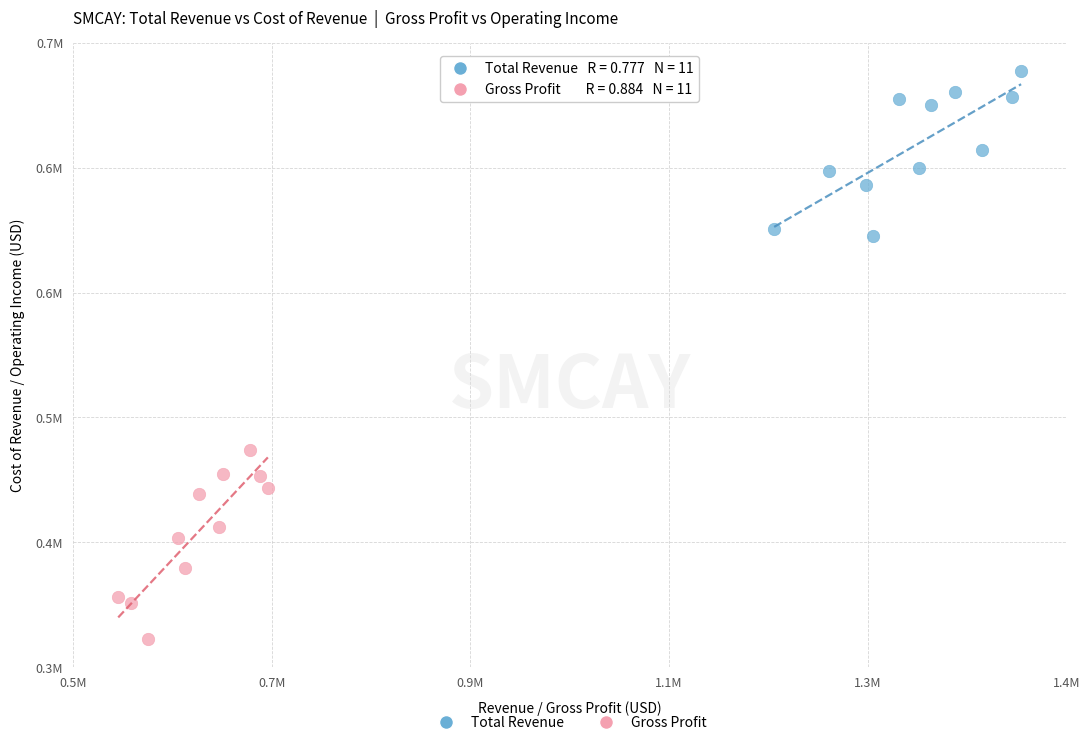

Which series contains the highest Y value?

Total Revenue